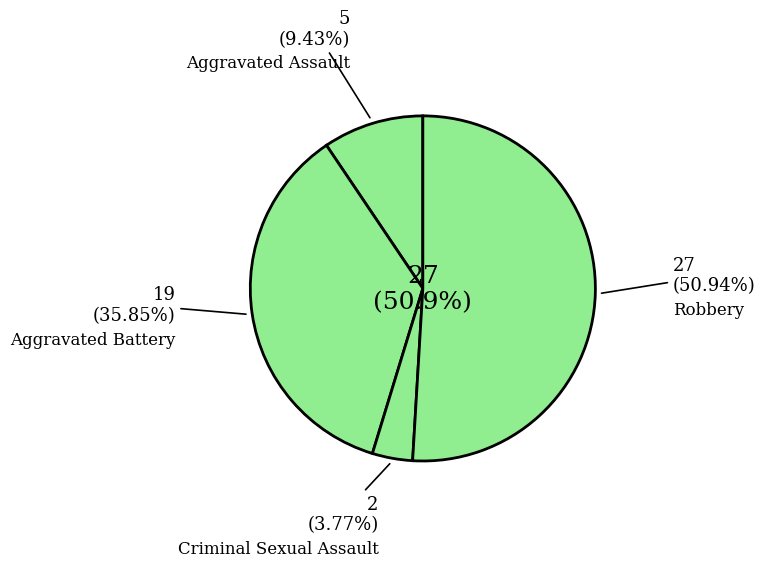

Is there a majority slice in this chart?

Yes